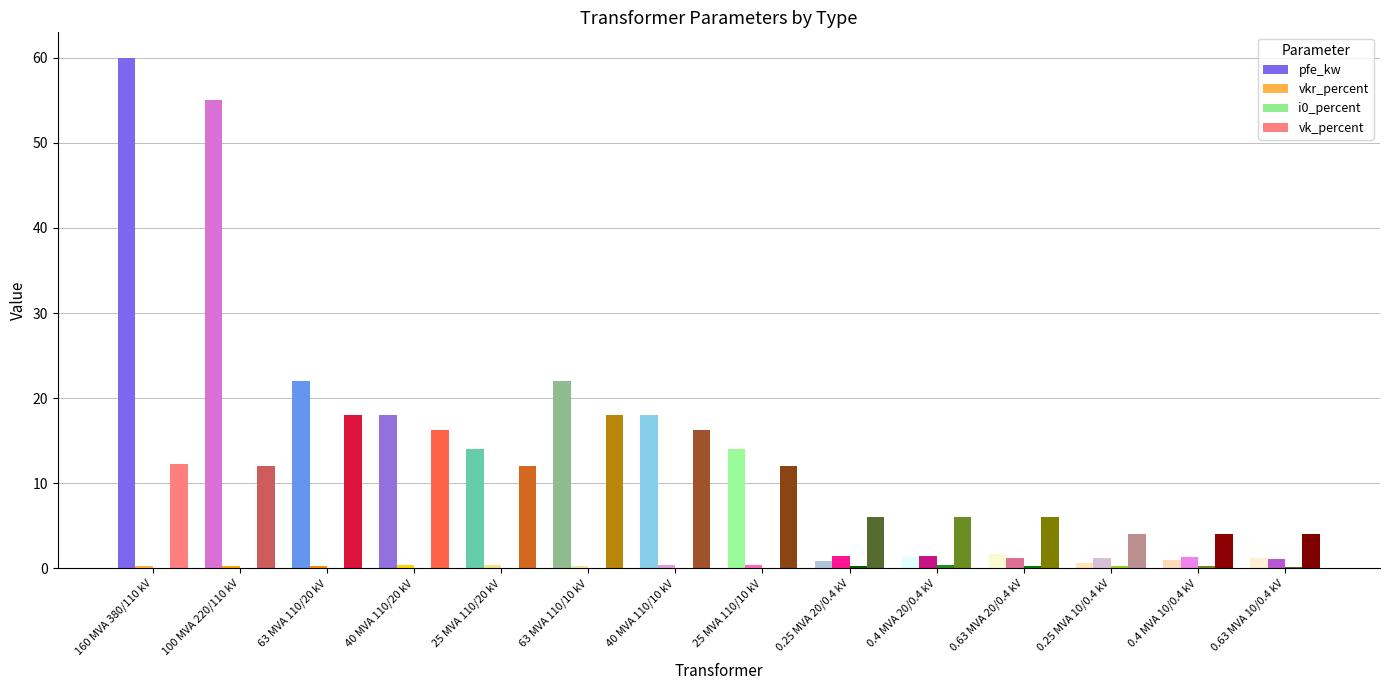

Which category has the highest value across all series?

160 MVA 380/110 kV